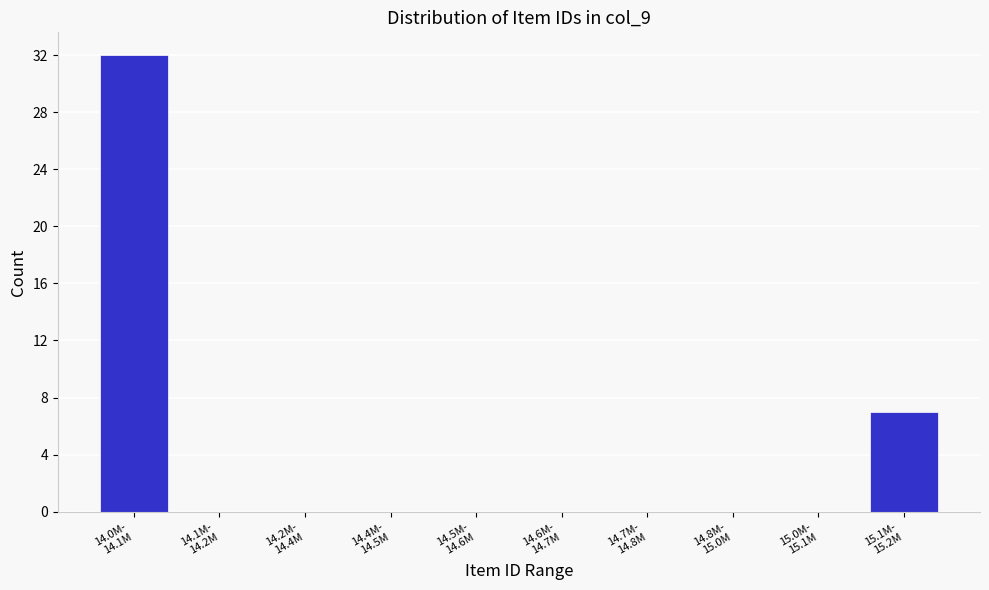

What is the sum of all values?

39